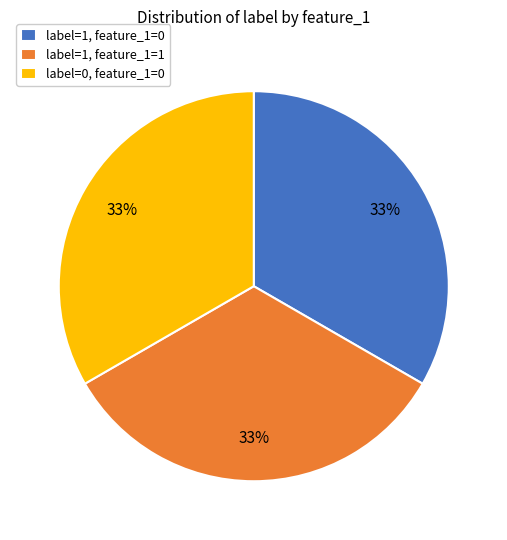

Approximately how many times larger is the value at label=1, feature_1=1 compared to label=1, feature_1=0?

1.0